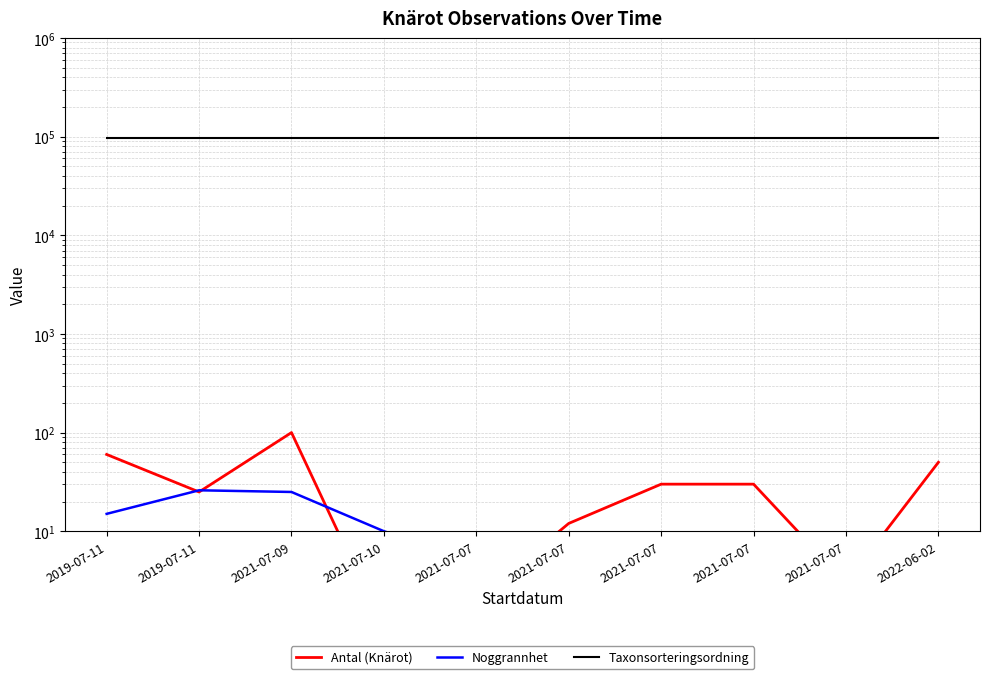

At which label is Antal (Knärot) closest to 50?

2022-06-02